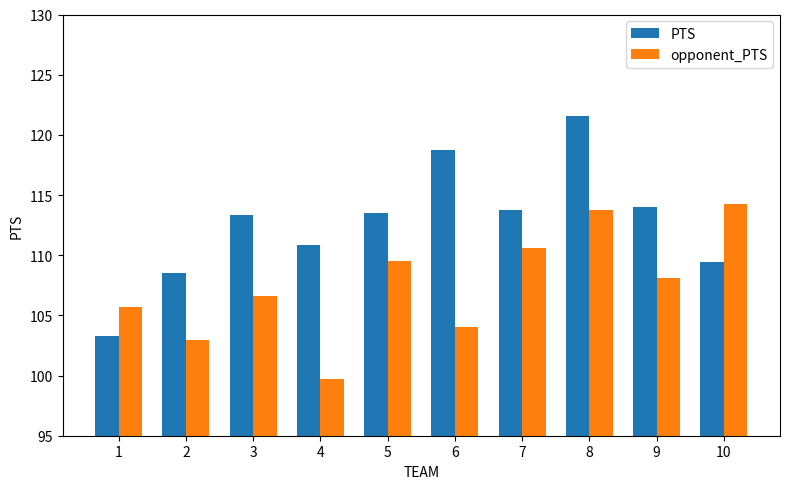

Where does the PTS series first go above 113?

3